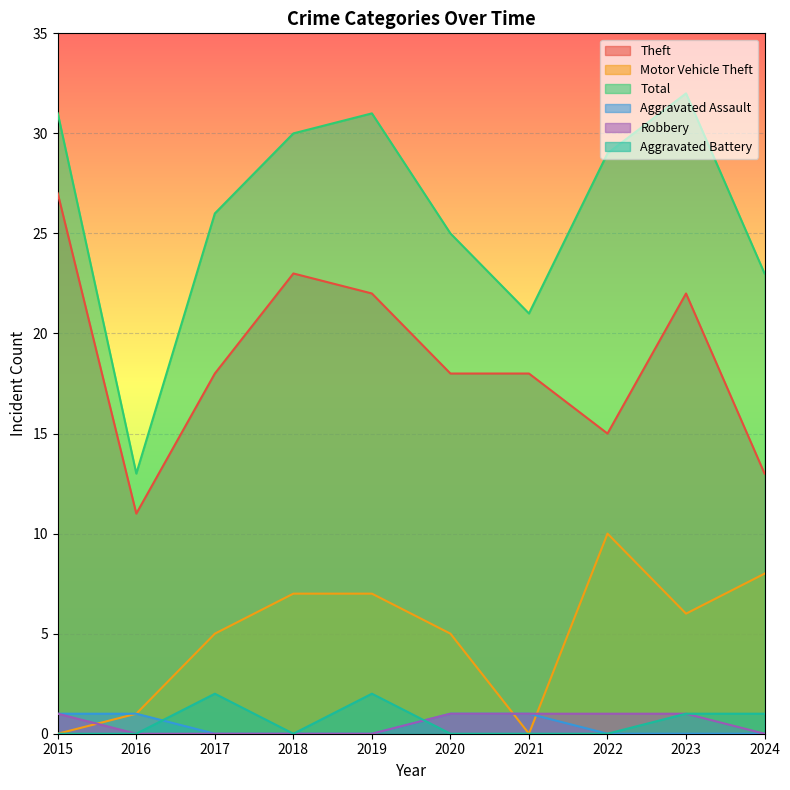

What are all the series names shown in the legend?

Theft, Motor Vehicle Theft, Total, Aggravated Assault, Robbery, Aggravated Battery